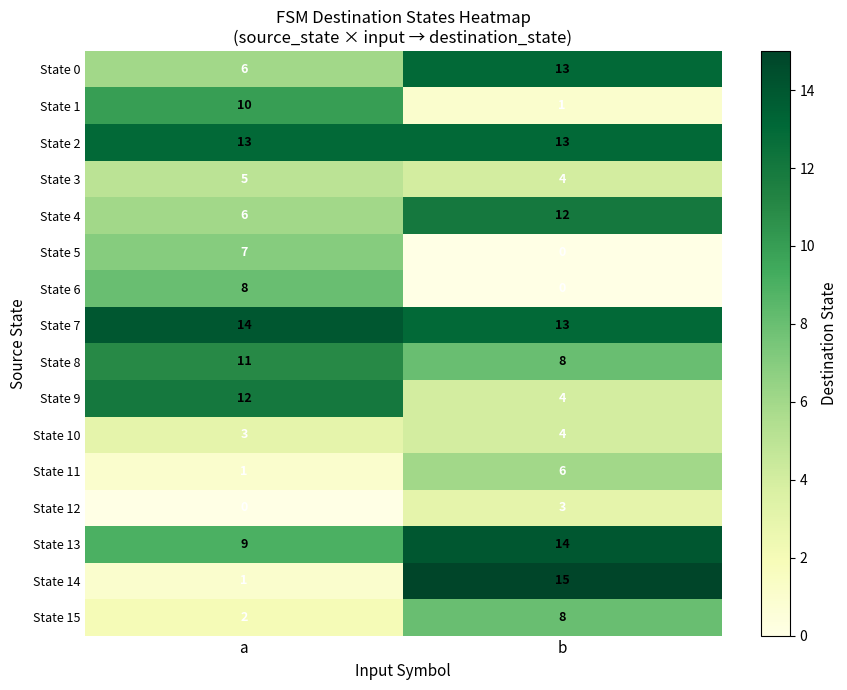

The value of State 8 at a is 18. True or false?

False